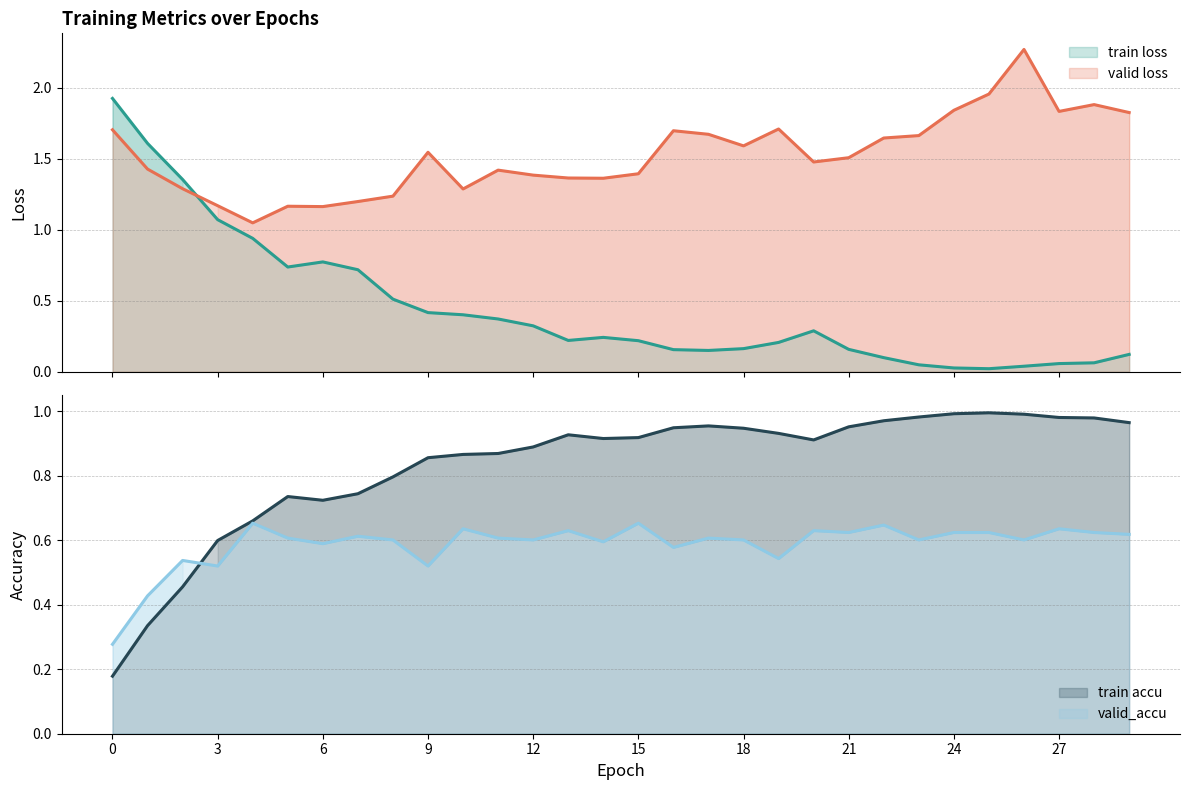

How many lines are shown in the chart?

4